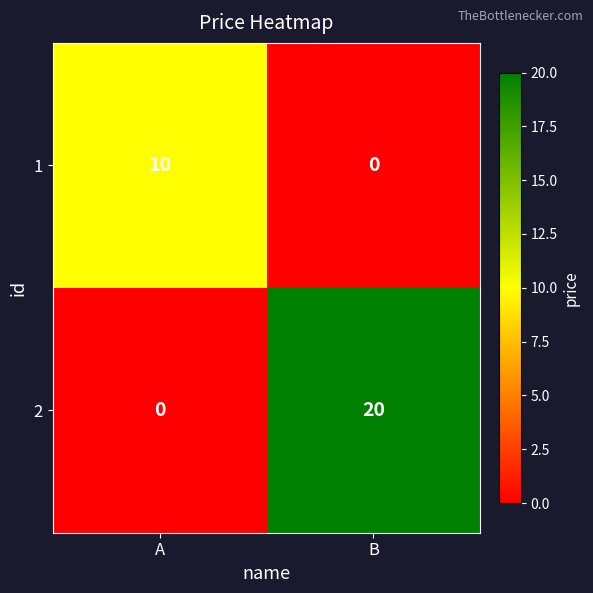

What is the sum of the 1 values at A and B?

10